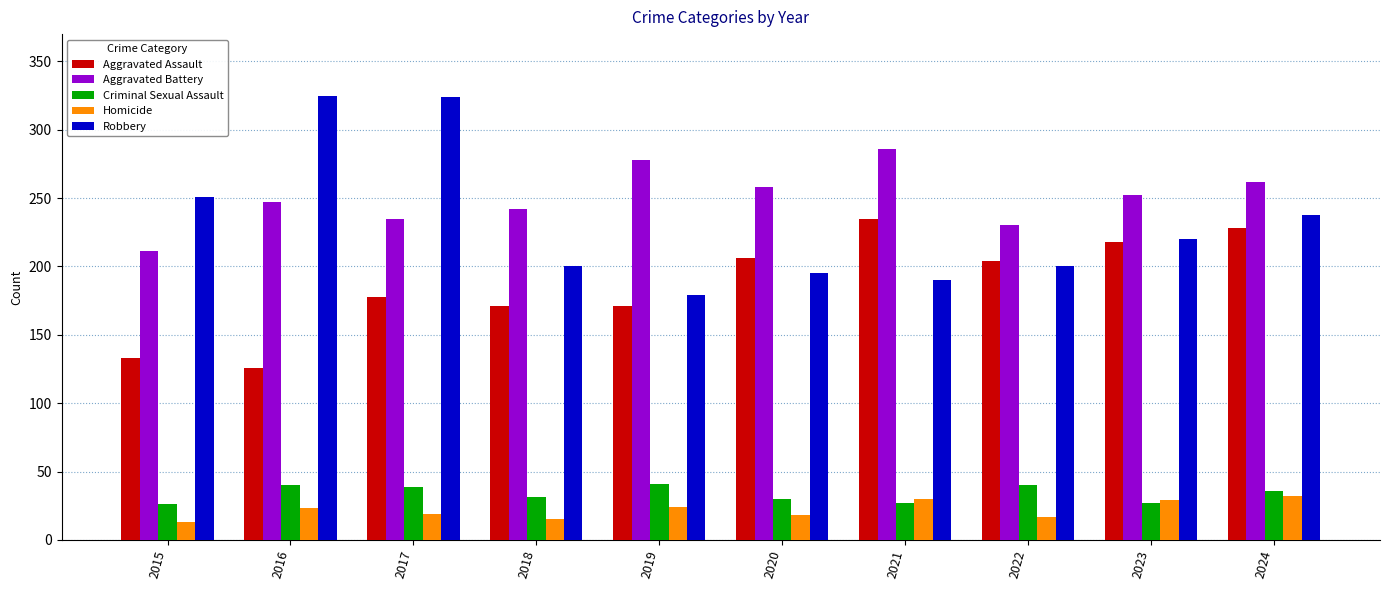

What is the difference between the maximum and minimum values in the Homicide series?

19